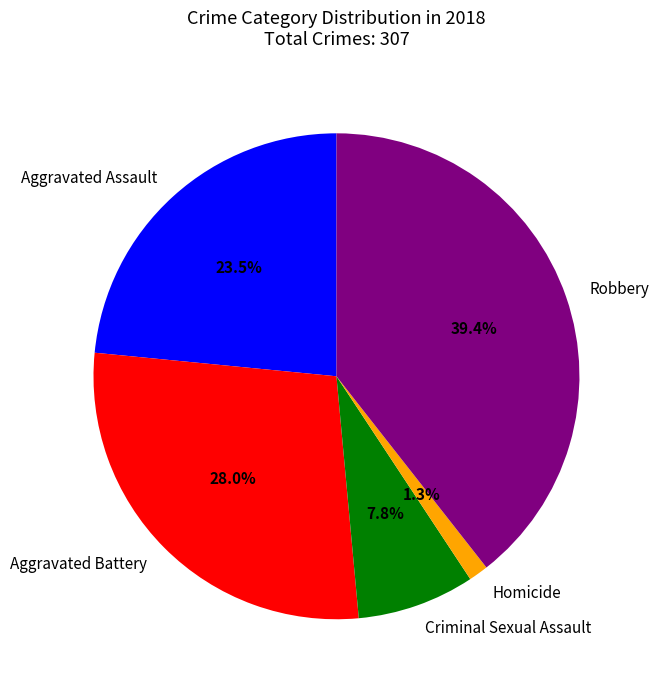

How much of the chart is everything except Aggravated Battery?

72.0%